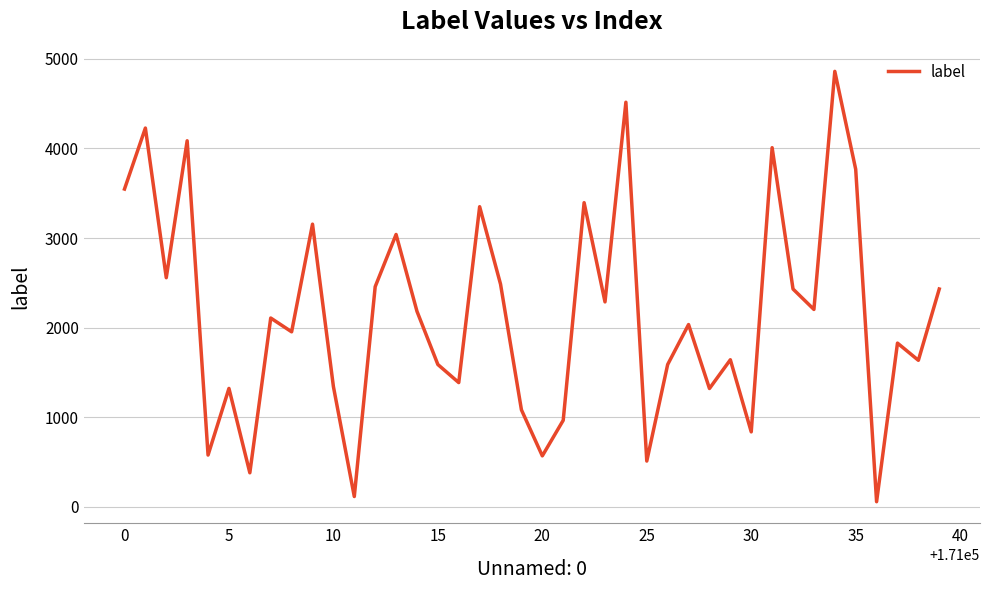

What is the greatest value displayed?

4861